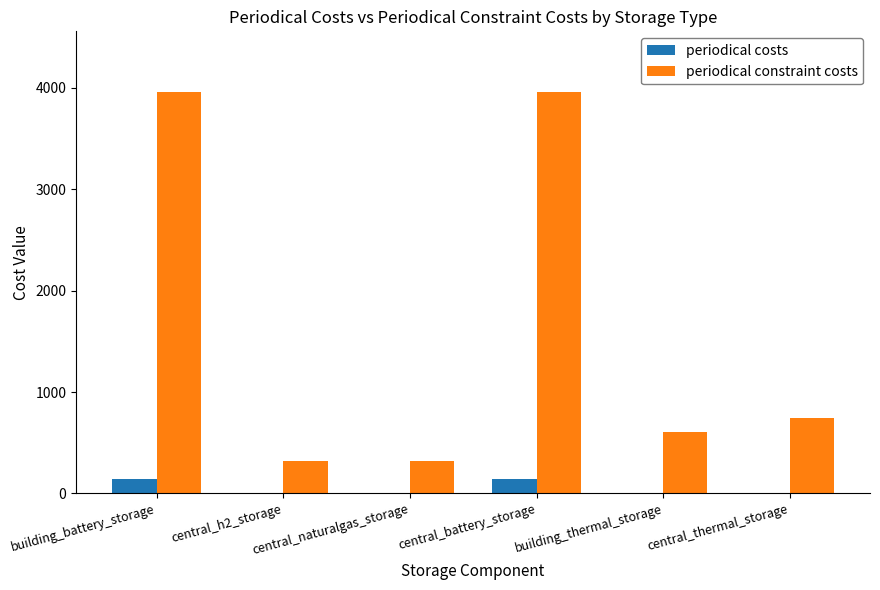

Where is periodical costs nearest to the value 72?

building_battery_storage